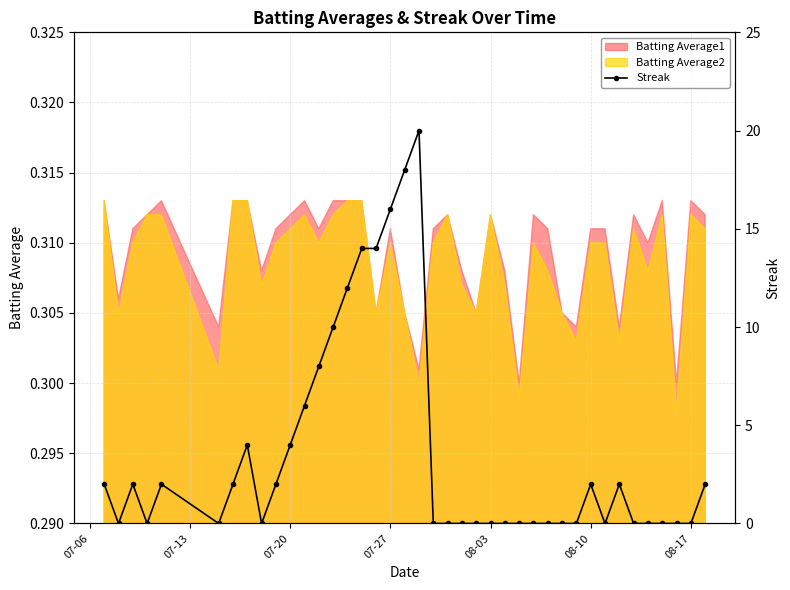

Reading left to right, list all the values displayed in this chart.

2	0	2	0	2	0	2	4	0	2	4	6	8	10	12	14	14	16	18	20	0	0	0	0	0	0	0	0	0	0	0	2	0	2	0	0	0	0	0	2